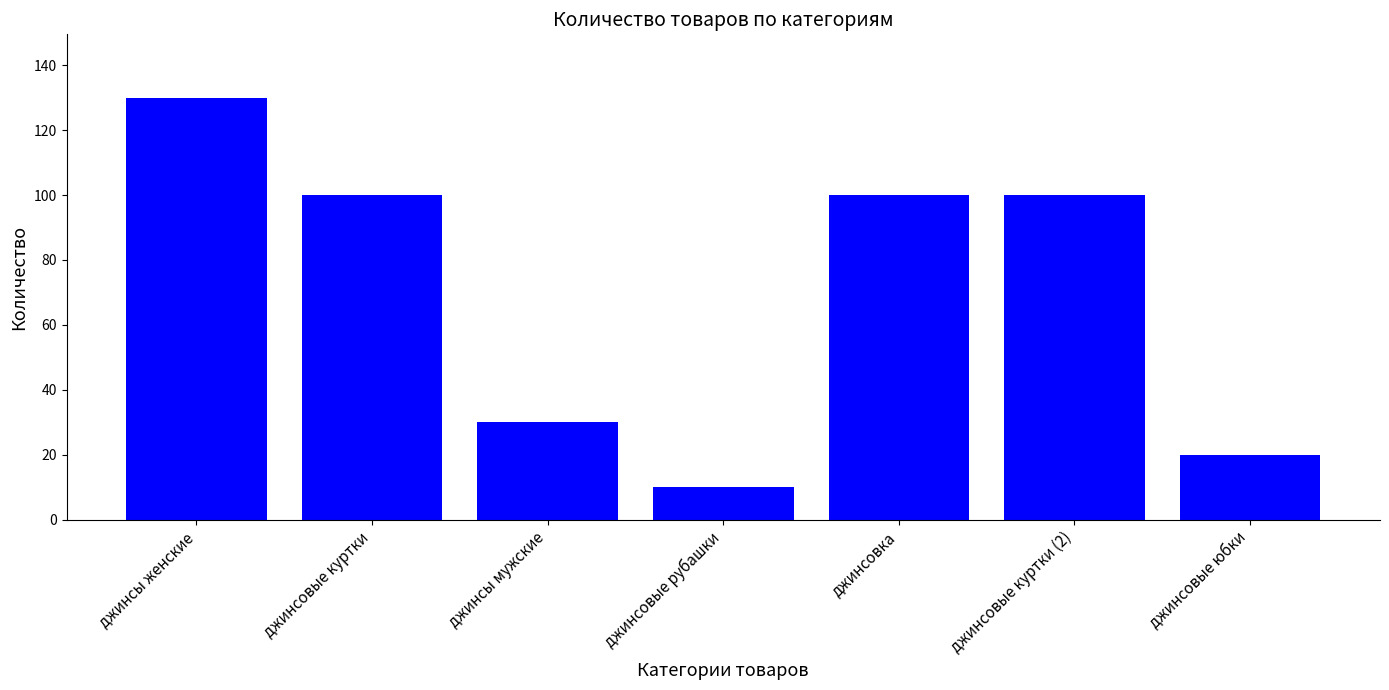

What is the ratio of the value at джинсовка to the value at джинсы женские?

0.8